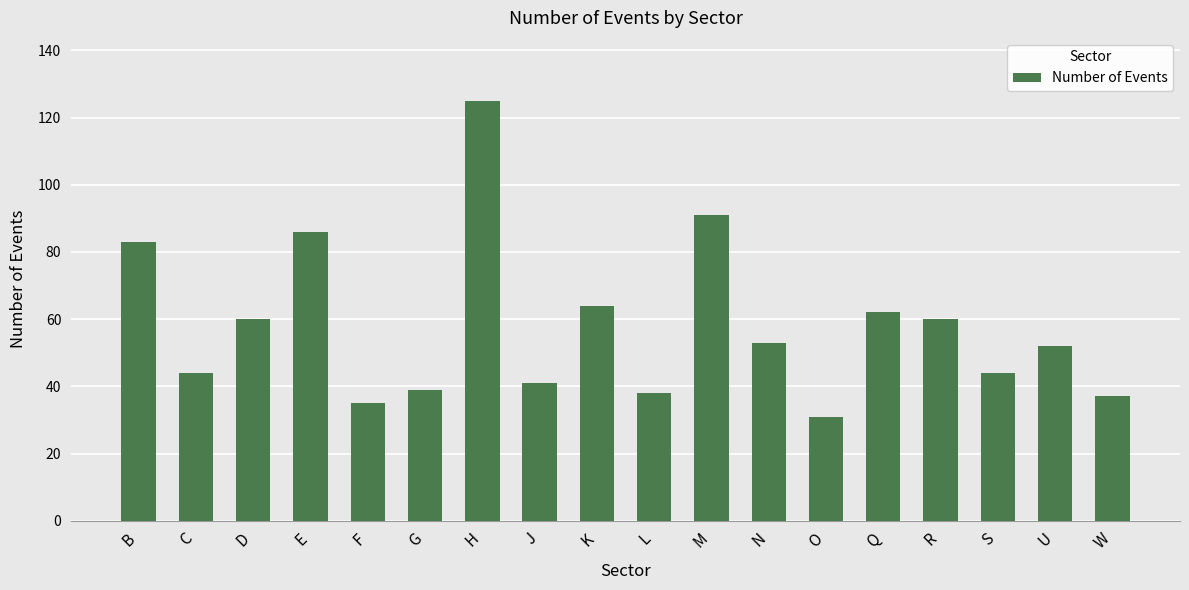

Where is the data nearest to the value 78?

B